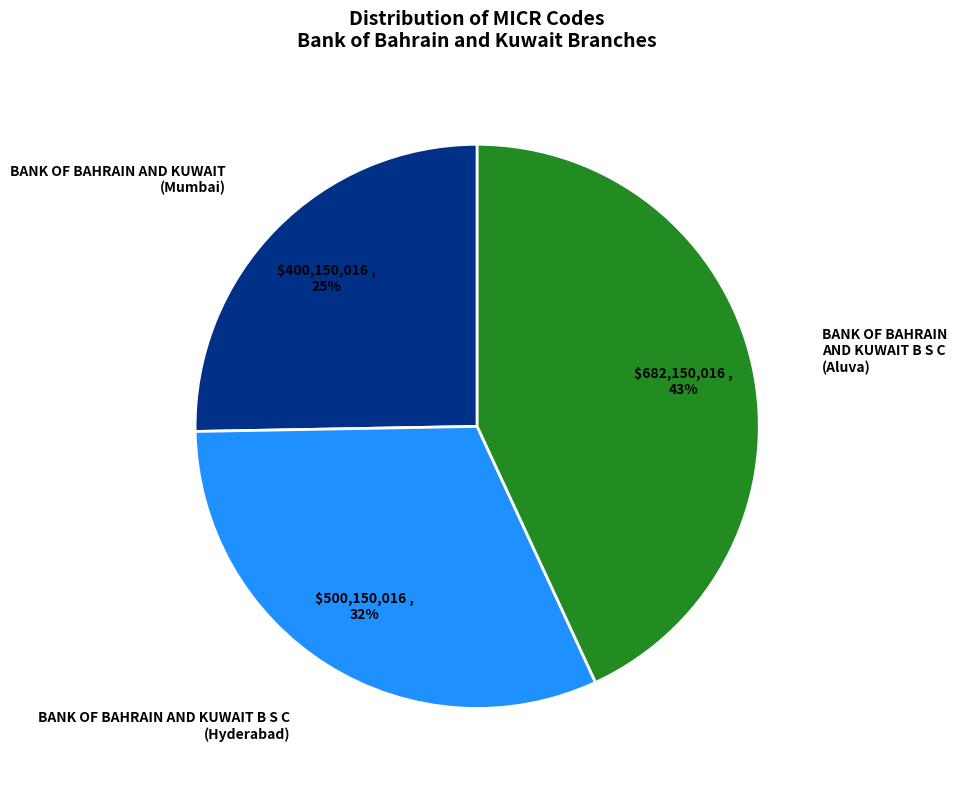

Is there any slice that represents more than half of the pie?

No